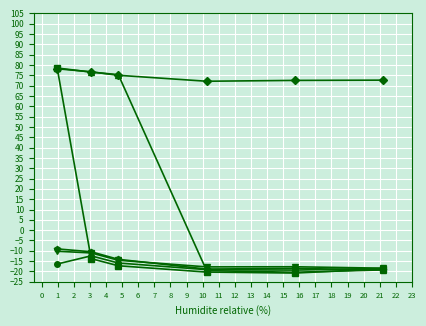

What is the smallest value displayed?

-20.8